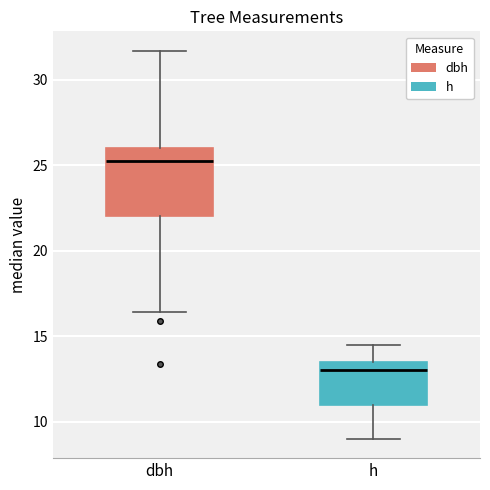

Which box is the tallest, from its lower edge to its upper edge?

dbh